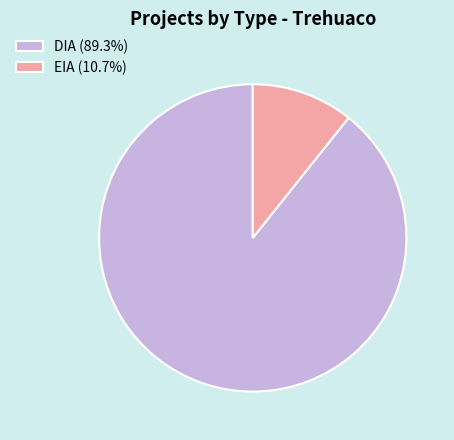

The EIA slice represents 11% of the pie. True or false?

True